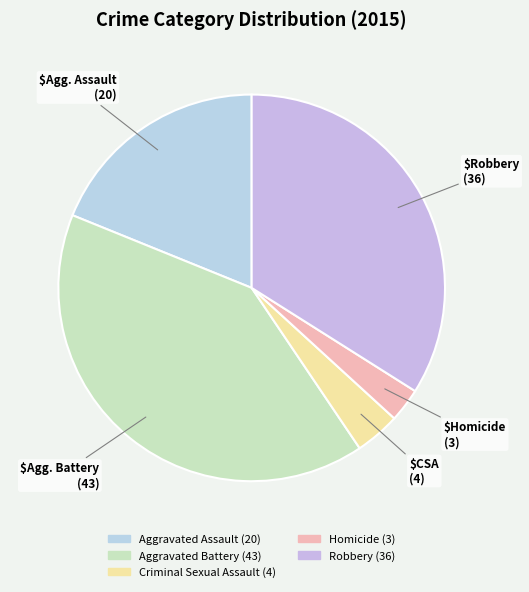

Does Homicide represent more than half of the total?

No